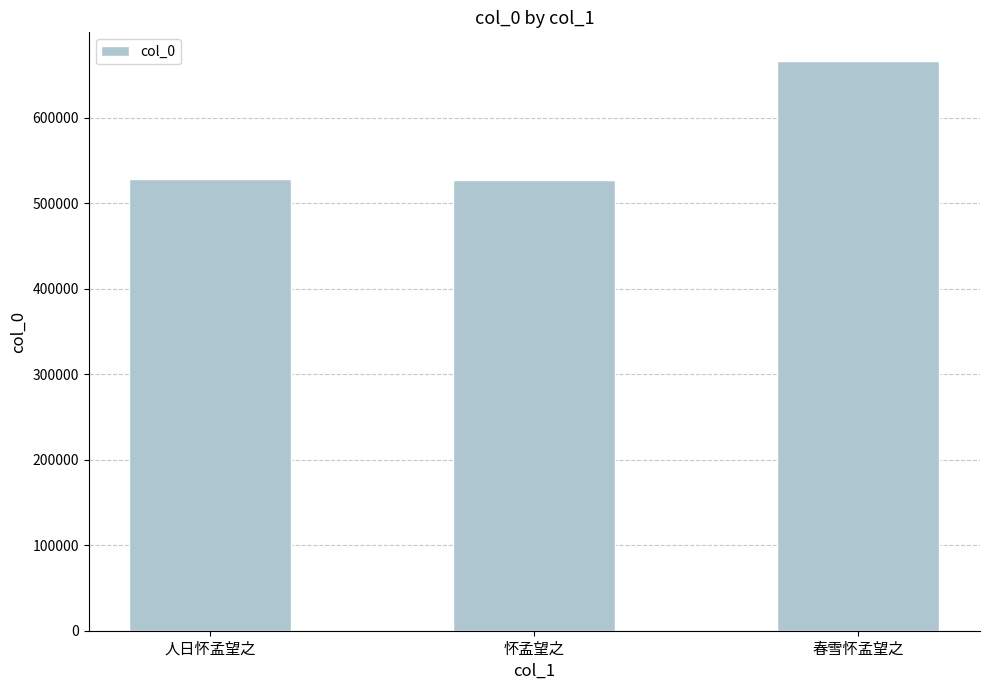

What is the change in value from 怀孟望之 to 春雪怀孟望之?

+138866